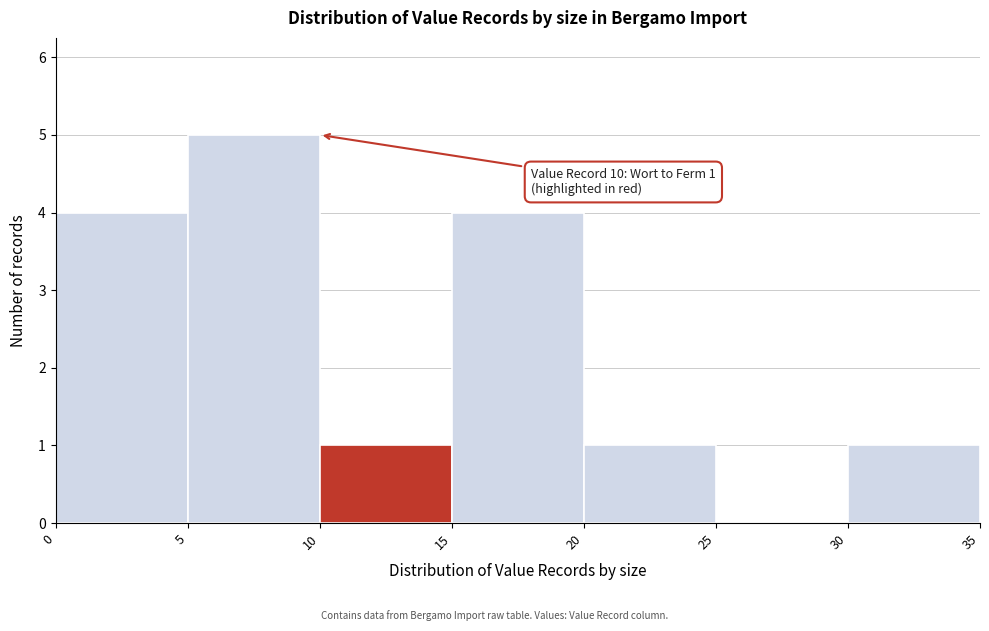

Over which range of the x-axis is the bar tallest?

5 to 10